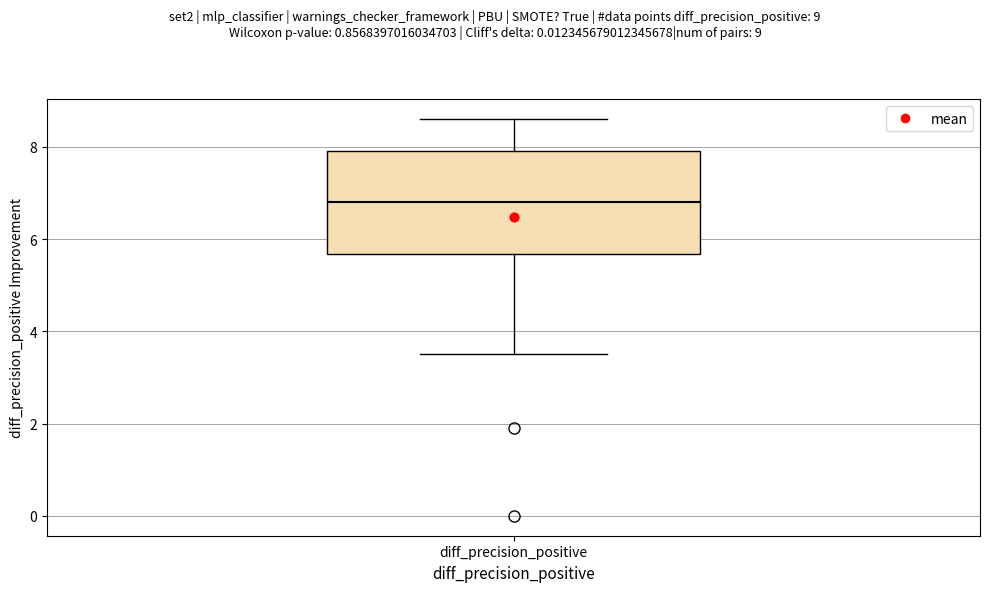

Where is the lower edge of the box for diff_precision_positive on the y-axis? The values are not printed on the chart, so give them approximately, as read against the axis.

5.6